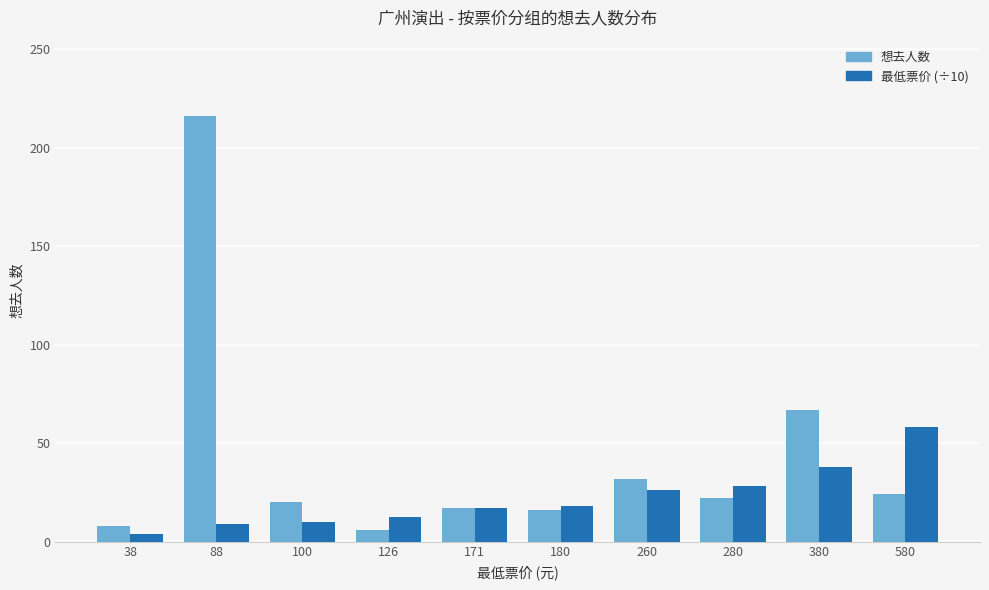

Where is 想去人数 nearest to the value 111?

380